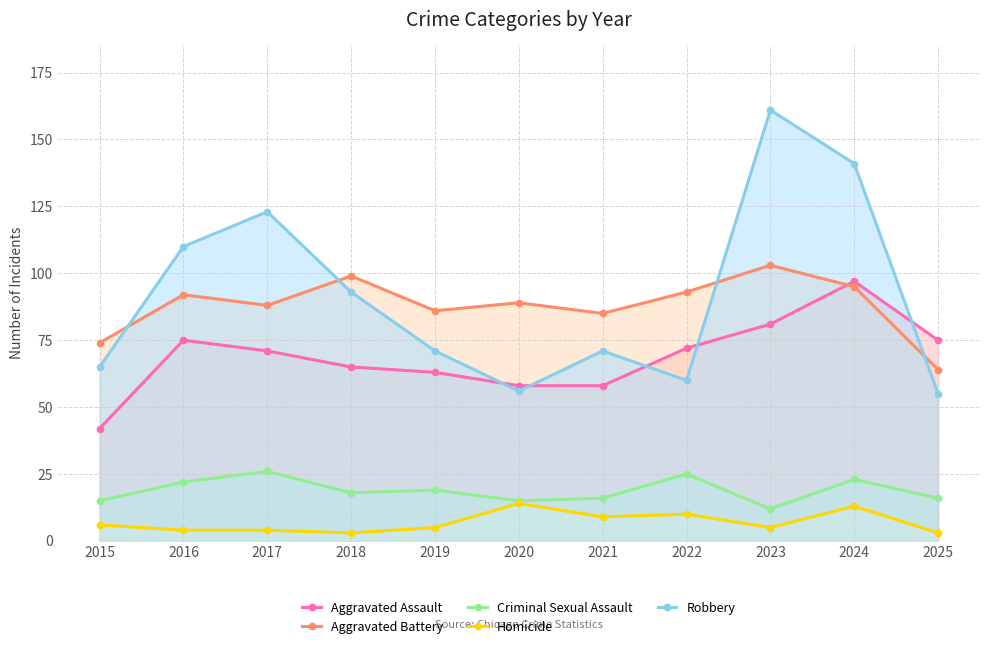

At which label does Aggravated Assault reach its peak?

2024